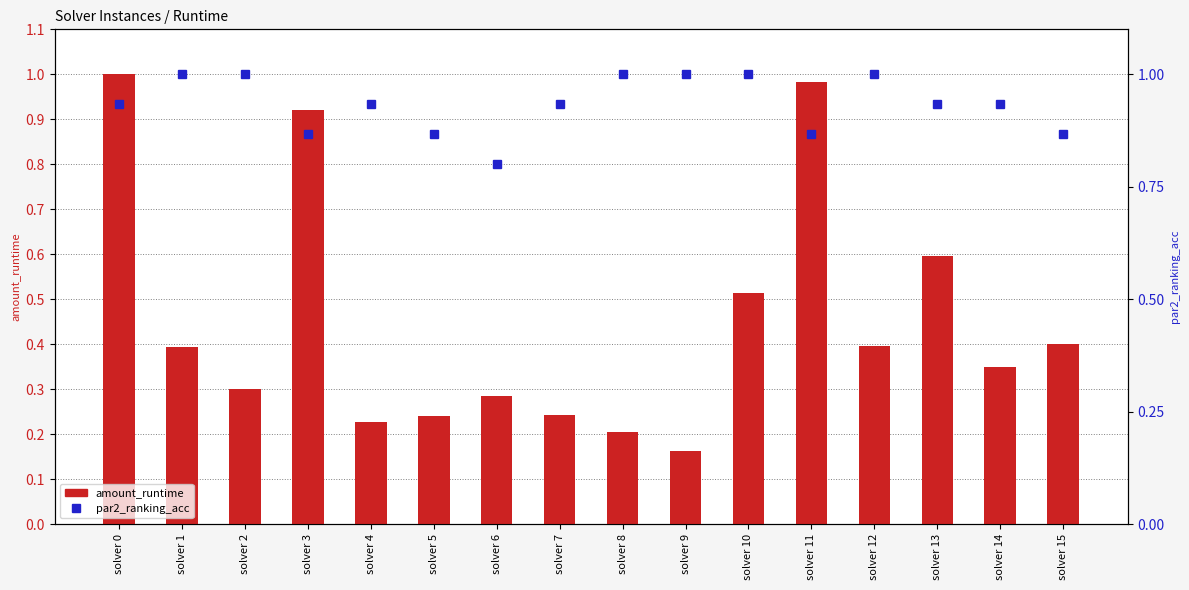

What are all the series names shown in the legend?

amount_runtime, par2_ranking_acc